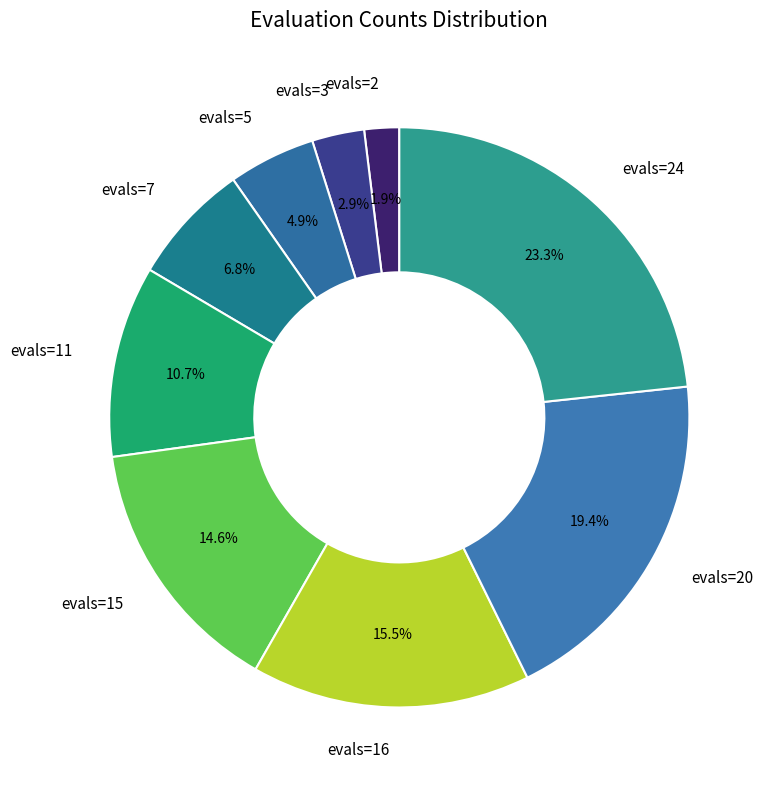

Is evals=11 the majority of the pie?

No